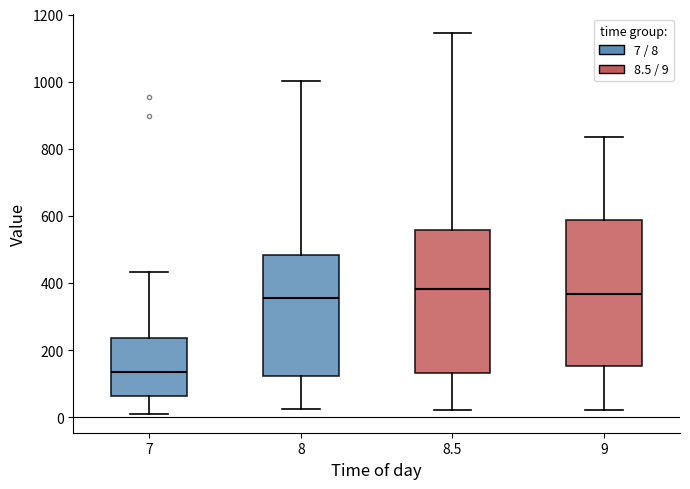

Where is the lower edge of the box at x = 8.5 on the y-axis? The values are not printed on the chart, so give them approximately, as read against the axis.

140